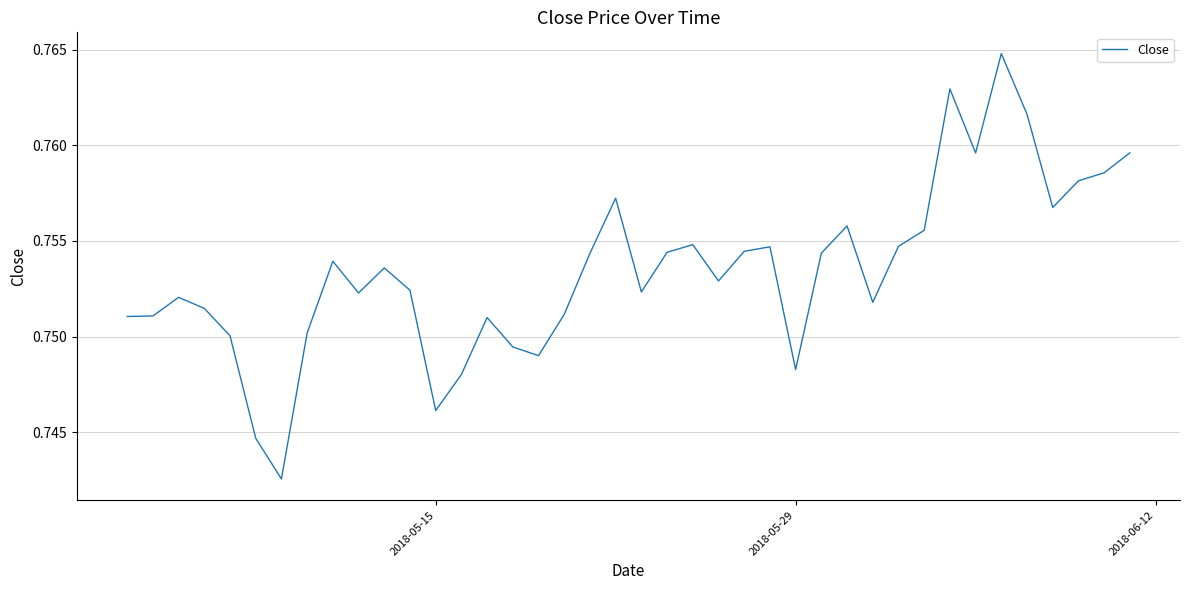

True or false: the data has more than 1 interior local peaks.

True